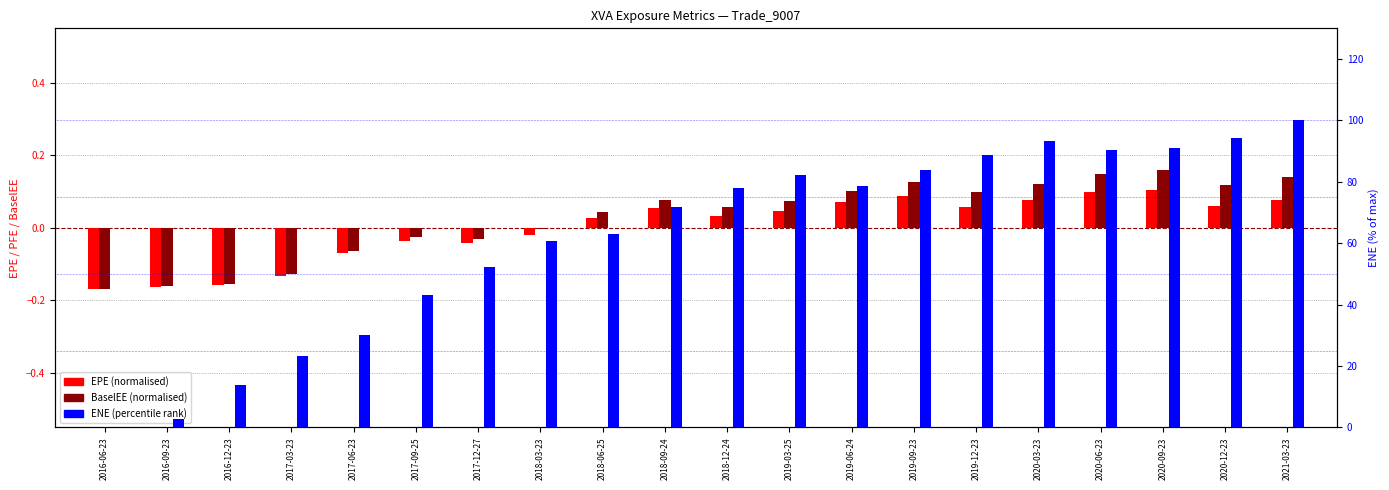

What is the label of the 1st bar from the right?

2021-03-23